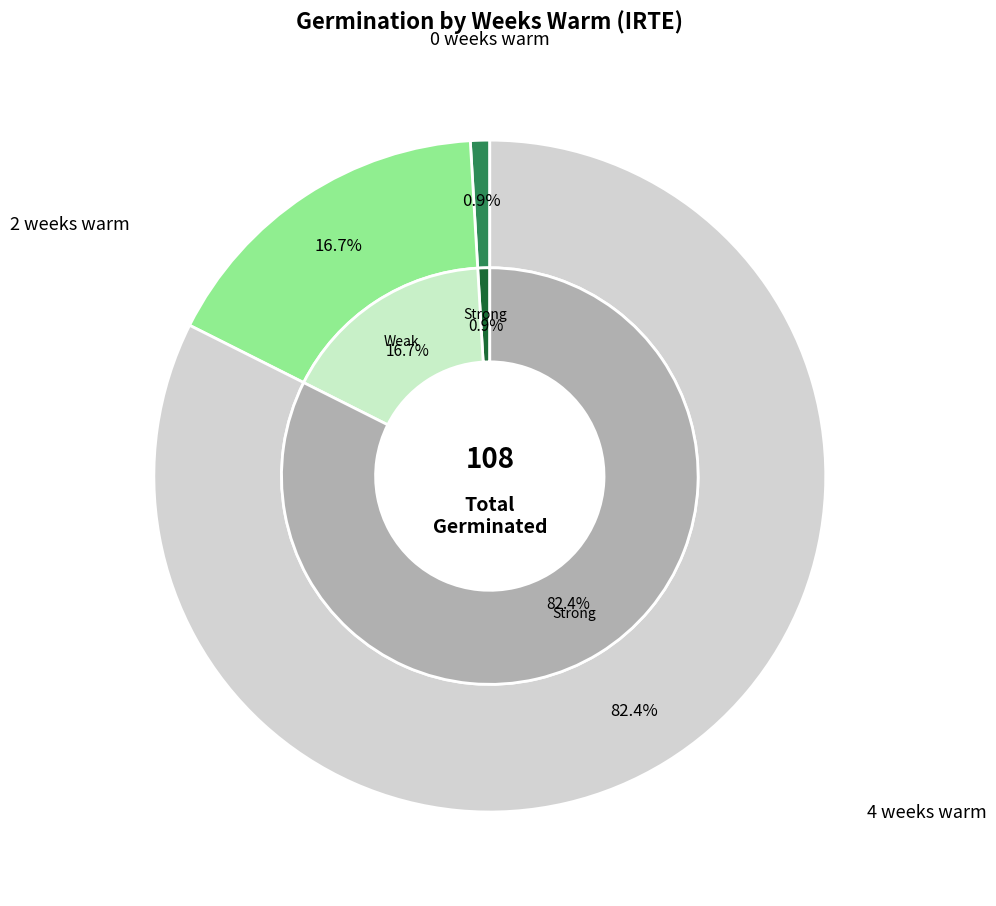

Rank the categories by value from highest to lowest.

4 weeks warm, 2 weeks warm, 0 weeks warm